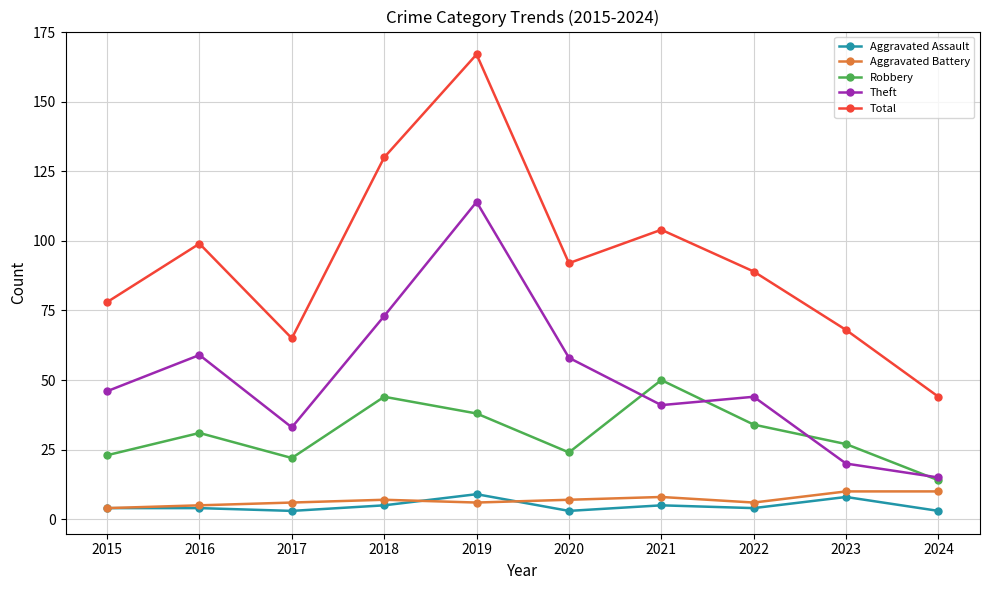

Which series has the largest range (max minus min)?

Total